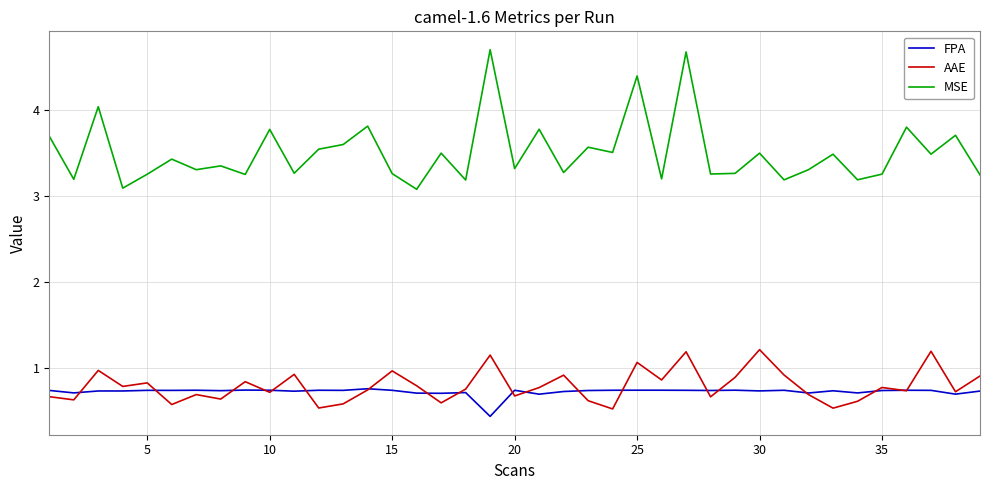

True or false: MSE and AAE cross at least once.

False